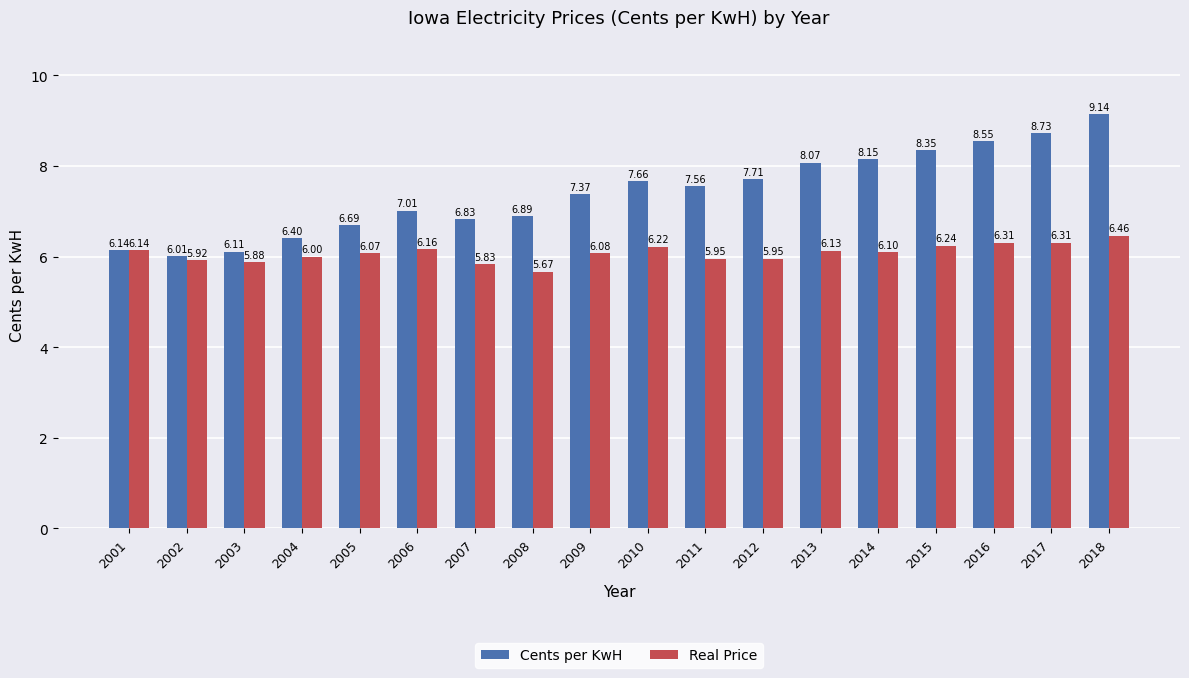

The value of Cents per KwH at 2017 is 8.7. True or false?

True